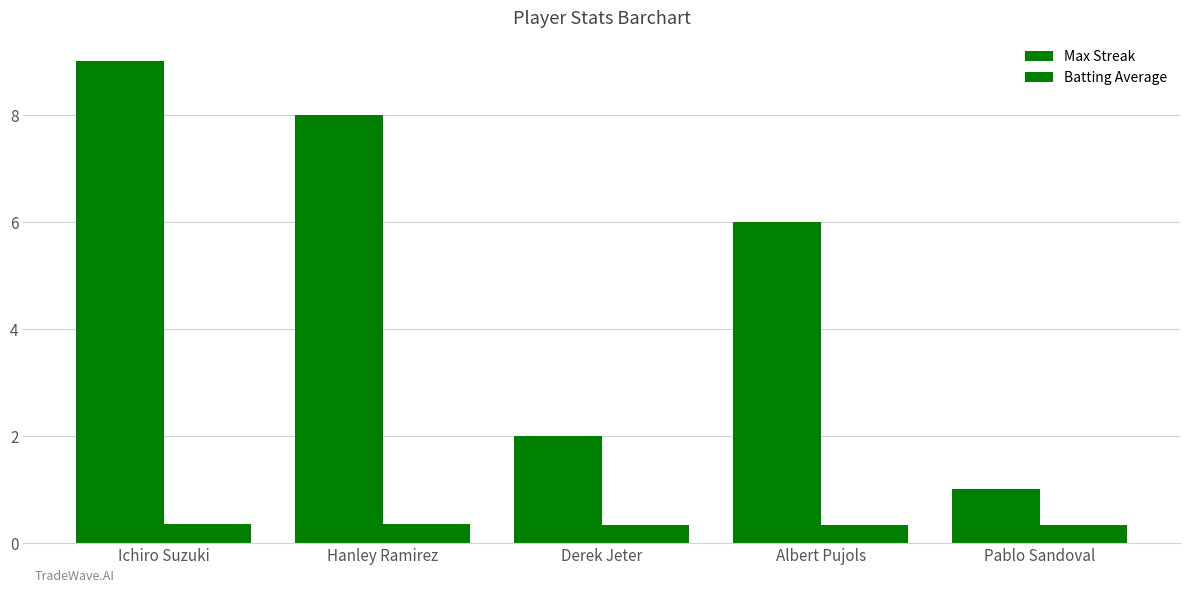

What is the average value of the Batting Average series?

0.3